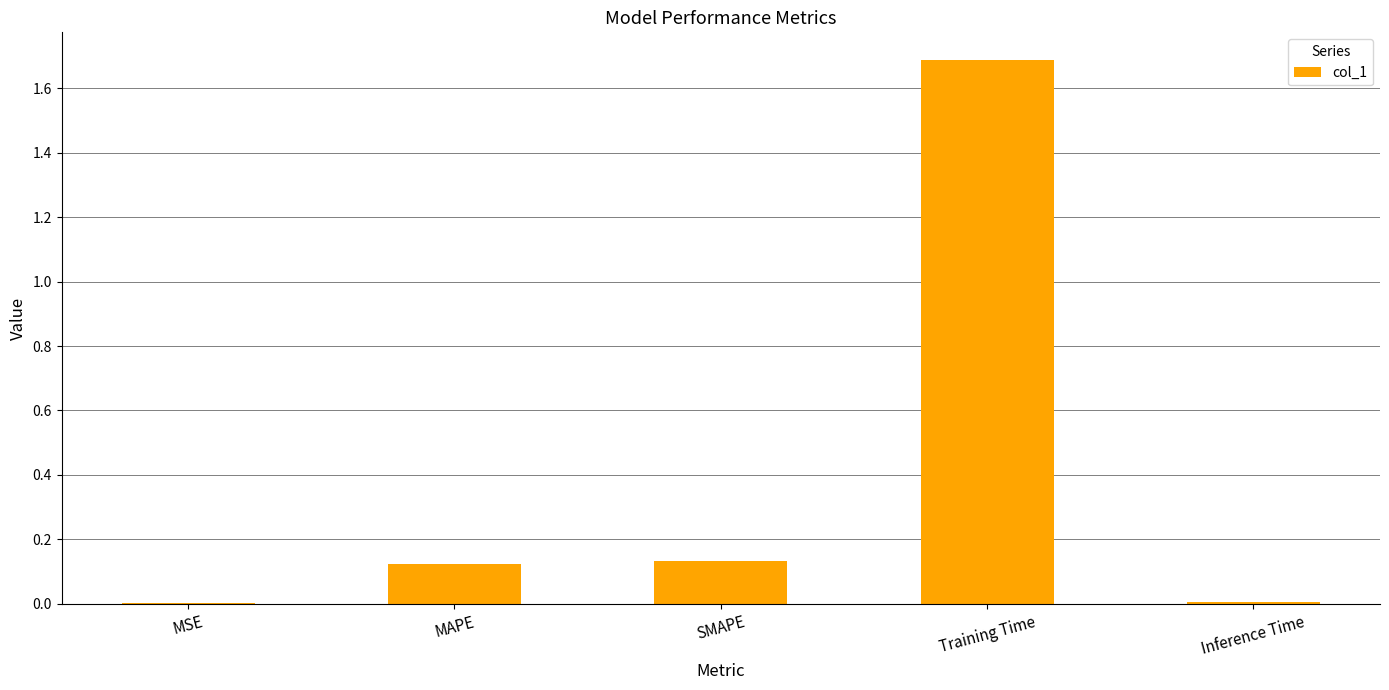

Between Inference Time and SMAPE, which is larger?

SMAPE